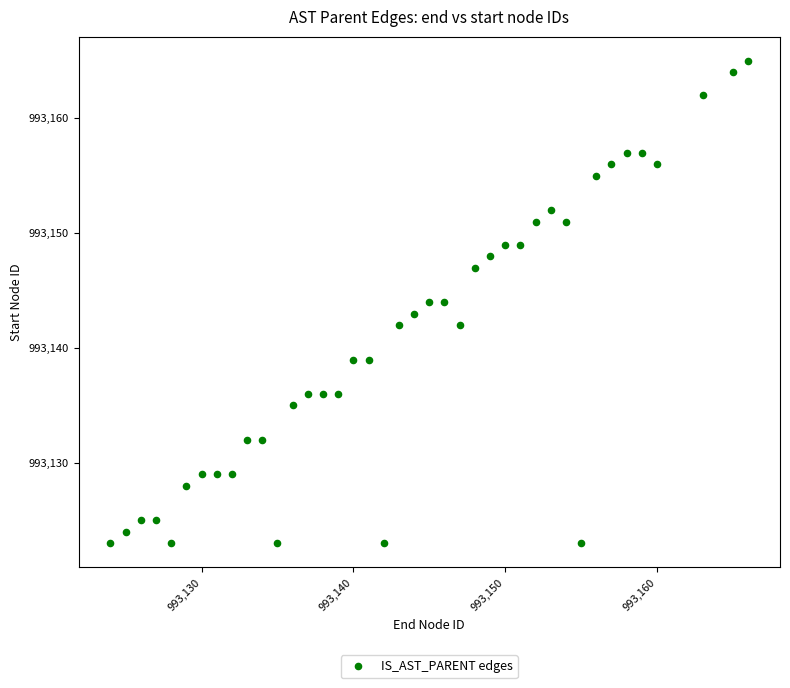

What is the range of X values (max minus min)?

42